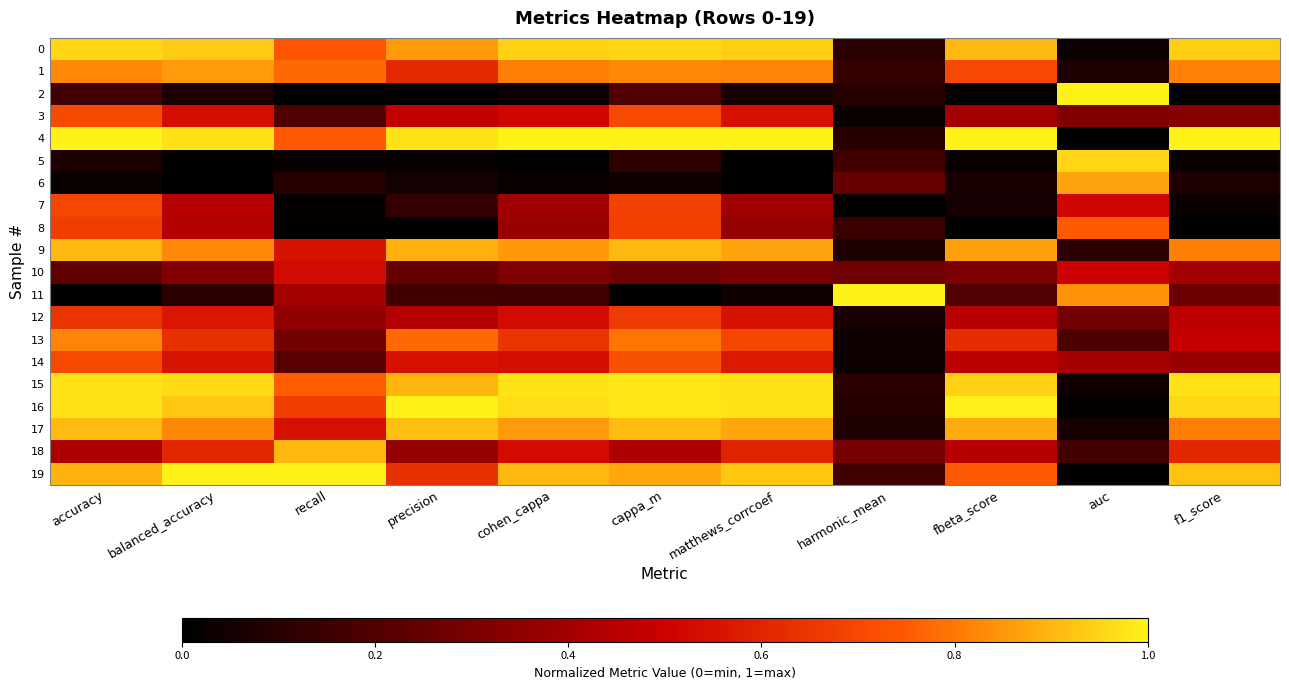

Reading left to right, what are all the values shown in this chart?

0: accuracy=1.0	balanced_accuracy=0.9	recall=0.7	precision=0.9	cohen_cappa=0.9	cappa_m=1.0	matthews_corrcoef=0.9	harmonic_mean=0.1	fbeta_score=0.9	auc=0.0	f1_score=0.9
1: accuracy=0.8	balanced_accuracy=0.9	recall=0.8	precision=0.6	cohen_cappa=0.8	cappa_m=0.8	matthews_corrcoef=0.8	harmonic_mean=0.1	fbeta_score=0.7	auc=0.1	f1_score=0.8
2: accuracy=0.2	balanced_accuracy=0.1	recall=0.0	precision=0.0	cohen_cappa=0.0	cappa_m=0.2	matthews_corrcoef=0.1	harmonic_mean=0.1	fbeta_score=0.0	auc=1.0	f1_score=0.0
3: accuracy=0.7	balanced_accuracy=0.5	recall=0.2	precision=0.5	cohen_cappa=0.5	cappa_m=0.7	matthews_corrcoef=0.5	harmonic_mean=0.0	fbeta_score=0.4	auc=0.3	f1_score=0.3
4: accuracy=1.0	balanced_accuracy=1.0	recall=0.7	precision=1.0	cohen_cappa=1.0	cappa_m=1.0	matthews_corrcoef=1.0	harmonic_mean=0.1	fbeta_score=1.0	auc=0.0	f1_score=1.0
5: accuracy=0.1	balanced_accuracy=0.0	recall=0.0	precision=0.0	cohen_cappa=0.0	cappa_m=0.1	matthews_corrcoef=0.0	harmonic_mean=0.2	fbeta_score=0.0	auc=1.0	f1_score=0.0
6: accuracy=0.0	balanced_accuracy=0.0	recall=0.1	precision=0.1	cohen_cappa=0.0	cappa_m=0.0	matthews_corrcoef=0.0	harmonic_mean=0.3	fbeta_score=0.1	auc=0.9	f1_score=0.1
7: accuracy=0.7	balanced_accuracy=0.5	recall=0.0	precision=0.1	cohen_cappa=0.4	cappa_m=0.7	matthews_corrcoef=0.4	harmonic_mean=0.0	fbeta_score=0.1	auc=0.5	f1_score=0.0
8: accuracy=0.7	balanced_accuracy=0.4	recall=0.0	precision=0.0	cohen_cappa=0.4	cappa_m=0.7	matthews_corrcoef=0.4	harmonic_mean=0.1	fbeta_score=0.0	auc=0.7	f1_score=0.0
9: accuracy=0.9	balanced_accuracy=0.8	recall=0.6	precision=0.9	cohen_cappa=0.9	cappa_m=0.9	matthews_corrcoef=0.9	harmonic_mean=0.1	fbeta_score=0.9	auc=0.1	f1_score=0.8
10: accuracy=0.2	balanced_accuracy=0.3	recall=0.5	precision=0.2	cohen_cappa=0.3	cappa_m=0.3	matthews_corrcoef=0.3	harmonic_mean=0.3	fbeta_score=0.3	auc=0.5	f1_score=0.4
11: accuracy=0.0	balanced_accuracy=0.1	recall=0.4	precision=0.2	cohen_cappa=0.2	cappa_m=0.0	matthews_corrcoef=0.0	harmonic_mean=1.0	fbeta_score=0.2	auc=0.8	f1_score=0.3
12: accuracy=0.6	balanced_accuracy=0.6	recall=0.4	precision=0.4	cohen_cappa=0.5	cappa_m=0.7	matthews_corrcoef=0.5	harmonic_mean=0.1	fbeta_score=0.5	auc=0.3	f1_score=0.5
13: accuracy=0.8	balanced_accuracy=0.6	recall=0.3	precision=0.8	cohen_cappa=0.6	cappa_m=0.8	matthews_corrcoef=0.7	harmonic_mean=0.0	fbeta_score=0.6	auc=0.2	f1_score=0.5
14: accuracy=0.7	balanced_accuracy=0.6	recall=0.2	precision=0.5	cohen_cappa=0.5	cappa_m=0.7	matthews_corrcoef=0.6	harmonic_mean=0.0	fbeta_score=0.5	auc=0.4	f1_score=0.4
15: accuracy=1.0	balanced_accuracy=1.0	recall=0.8	precision=0.9	cohen_cappa=1.0	cappa_m=1.0	matthews_corrcoef=1.0	harmonic_mean=0.1	fbeta_score=0.9	auc=0.0	f1_score=1.0
16: accuracy=1.0	balanced_accuracy=0.9	recall=0.7	precision=1.0	cohen_cappa=1.0	cappa_m=1.0	matthews_corrcoef=1.0	harmonic_mean=0.1	fbeta_score=1.0	auc=0.0	f1_score=1.0
17: accuracy=0.9	balanced_accuracy=0.8	recall=0.5	precision=0.9	cohen_cappa=0.9	cappa_m=0.9	matthews_corrcoef=0.9	harmonic_mean=0.1	fbeta_score=0.9	auc=0.1	f1_score=0.8
18: accuracy=0.4	balanced_accuracy=0.6	recall=0.9	precision=0.4	cohen_cappa=0.5	cappa_m=0.4	matthews_corrcoef=0.6	harmonic_mean=0.3	fbeta_score=0.4	auc=0.2	f1_score=0.6
19: accuracy=0.9	balanced_accuracy=1.0	recall=1.0	precision=0.6	cohen_cappa=0.9	cappa_m=0.9	matthews_corrcoef=0.9	harmonic_mean=0.2	fbeta_score=0.7	auc=0.0	f1_score=0.9